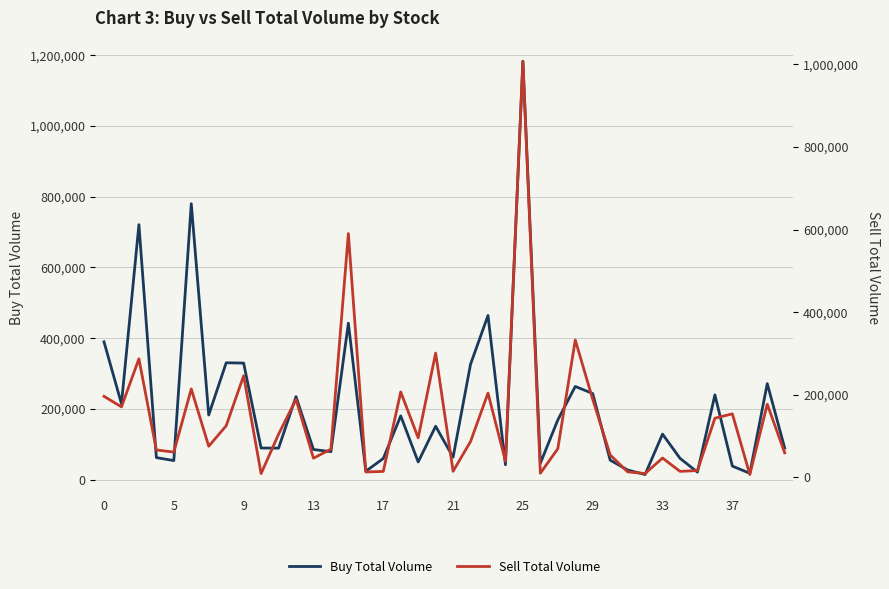

What is the approximate value of Buy Total Volume at 33, to the nearest 50?

128500